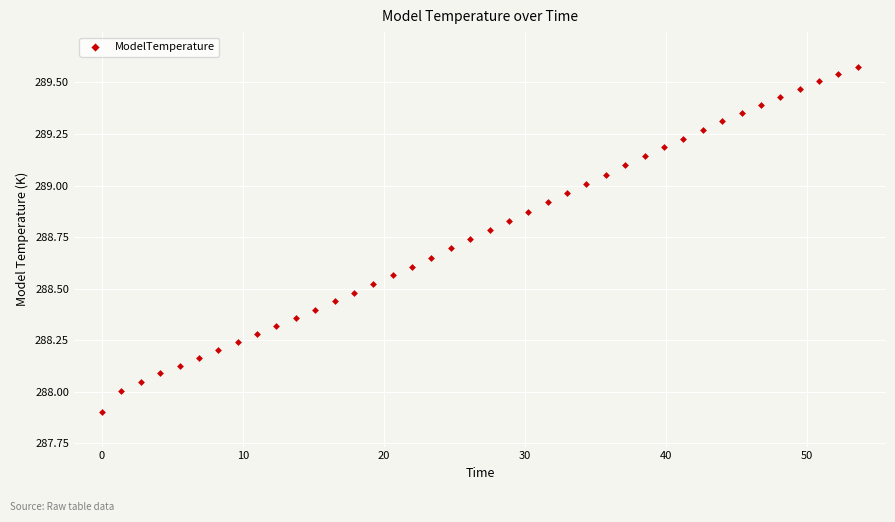

What is the range of Y values (max minus min)?

1.7